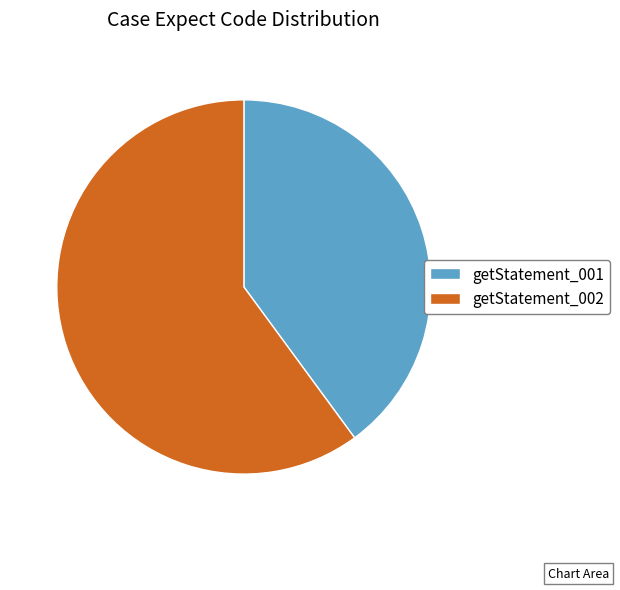

The getStatement_002 slice represents 54% of the pie. True or false?

False